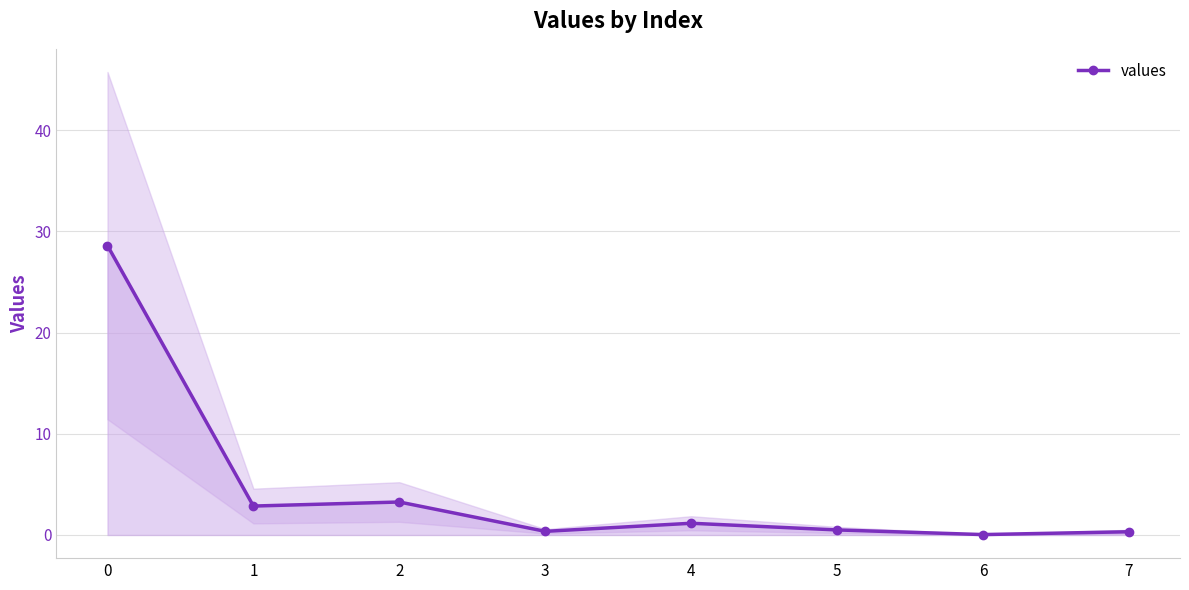

What is the maximum value shown in the chart?

28.6